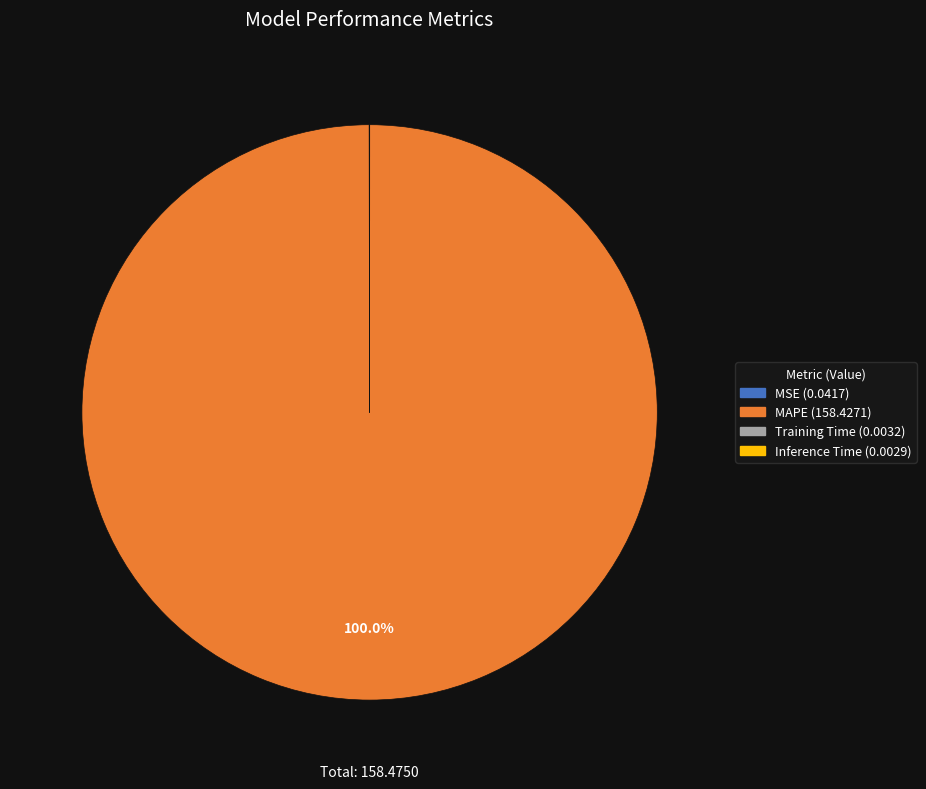

Which slice is the largest?

MAPE